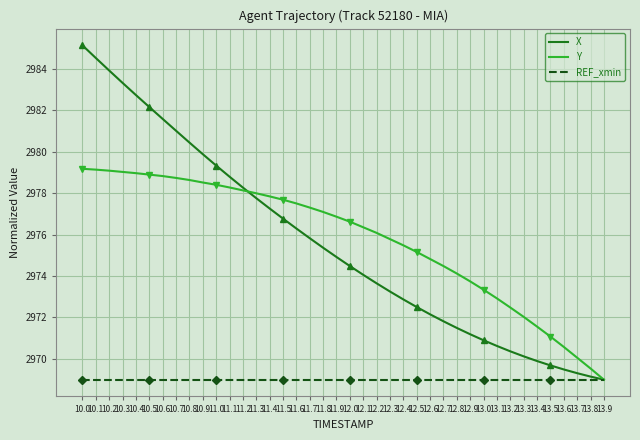

List the series in order of their peak value, lowest first.

REF_xmin, Y, X